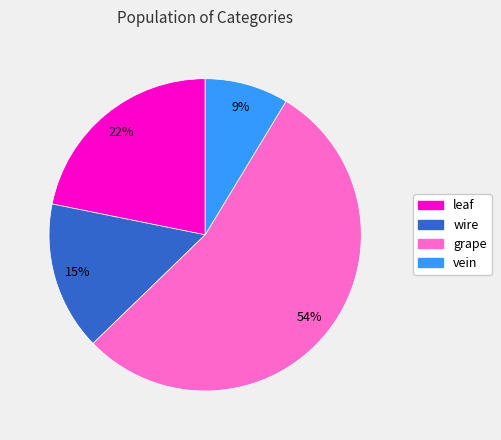

To the nearest percent, what portion does wire represent?

15%